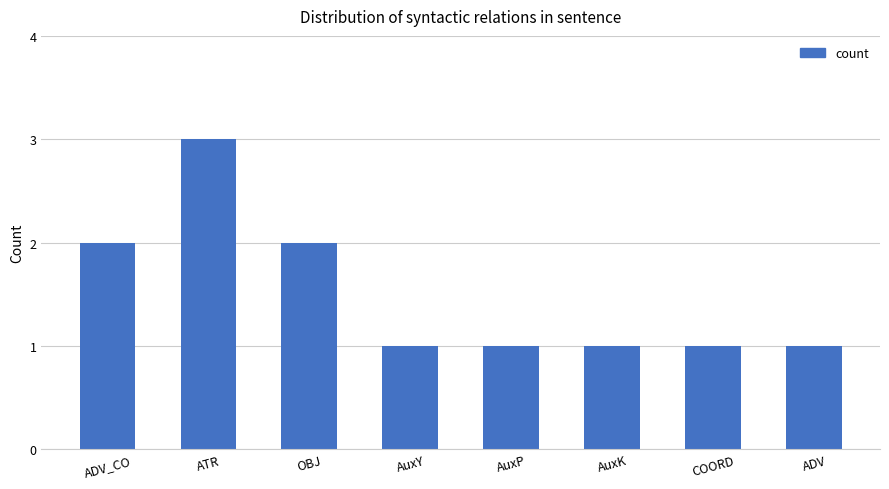

What value does the data have at AuxP?

1